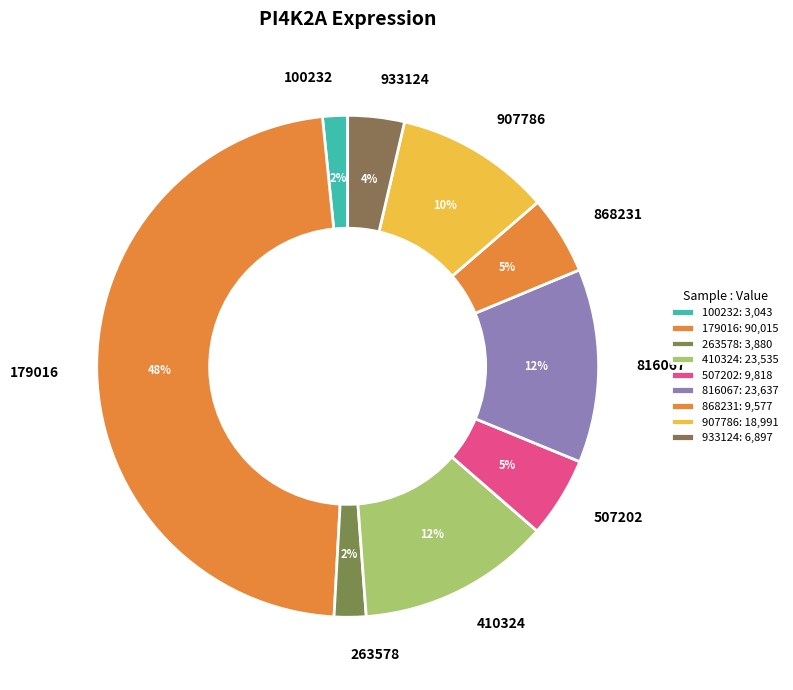

The 507202 slice represents 11% of the pie. True or false?

False